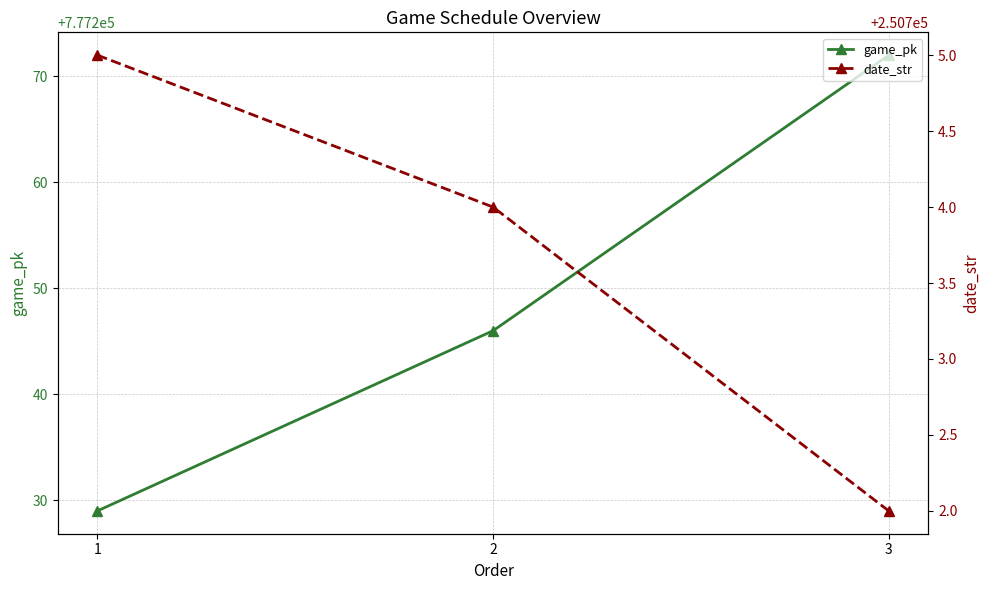

Where is game_pk nearest to the value 777250?

2